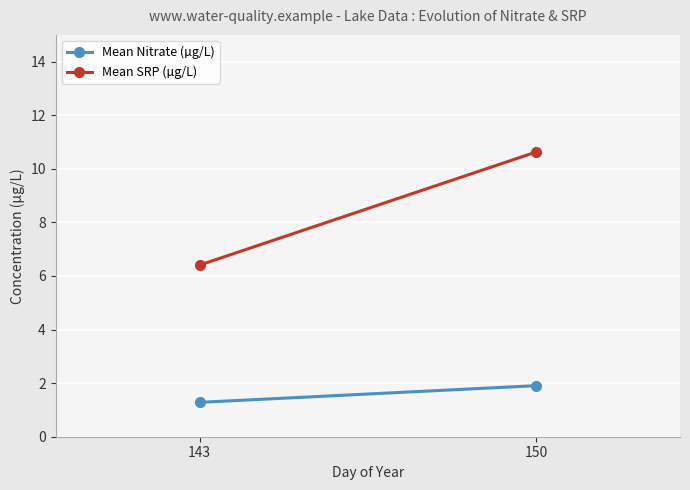

What is the difference between the Mean SRP (µg/L) values at 150 and 143?

4.2